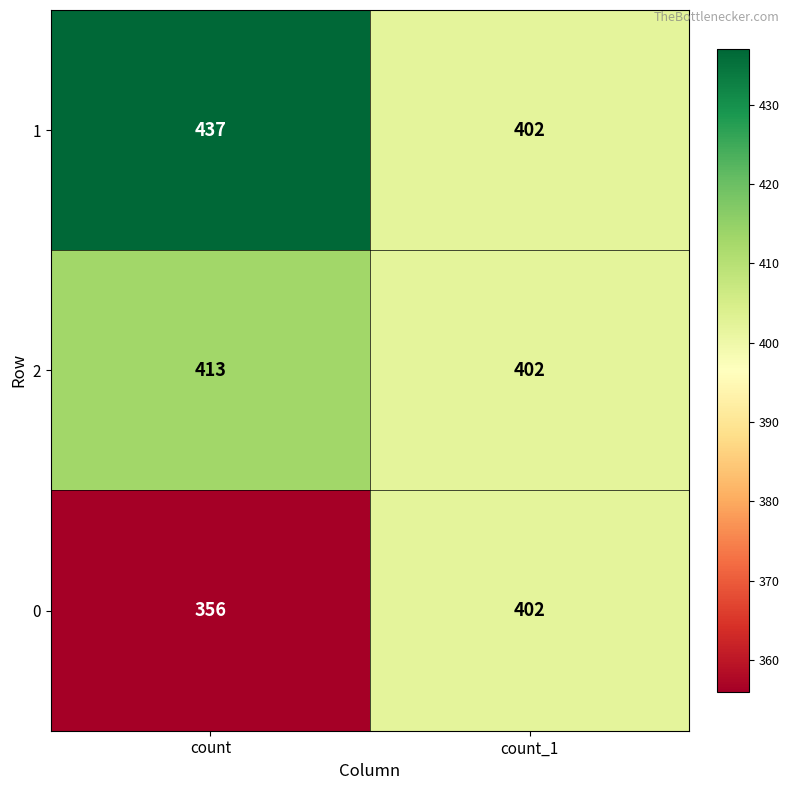

Reading left to right, extract all data points from this chart.

1: count=437	count_1=402
2: count=413	count_1=402
0: count=356	count_1=402